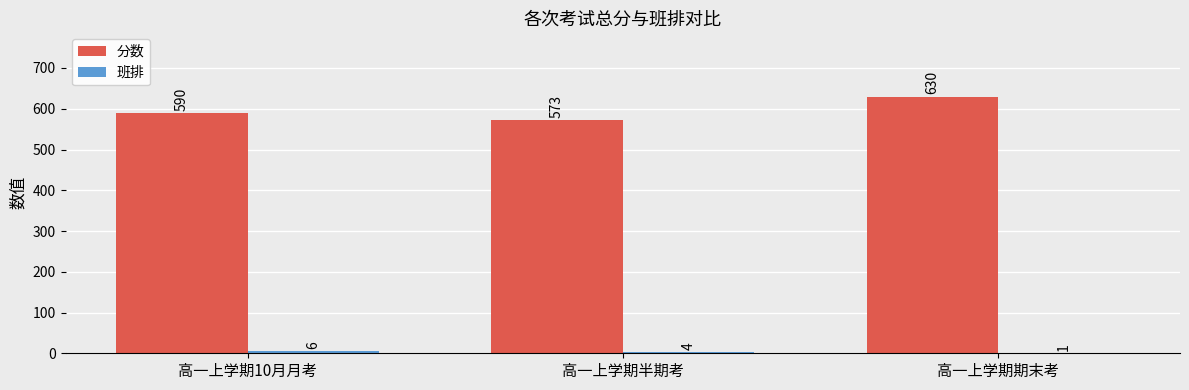

How many data points does each series have?

3